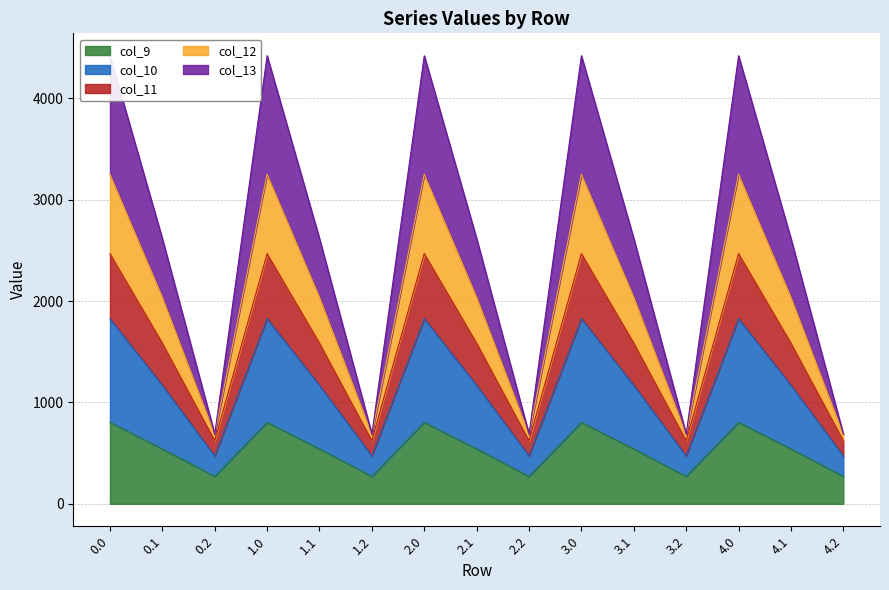

What is the highest value of the col_9 series?

804.0